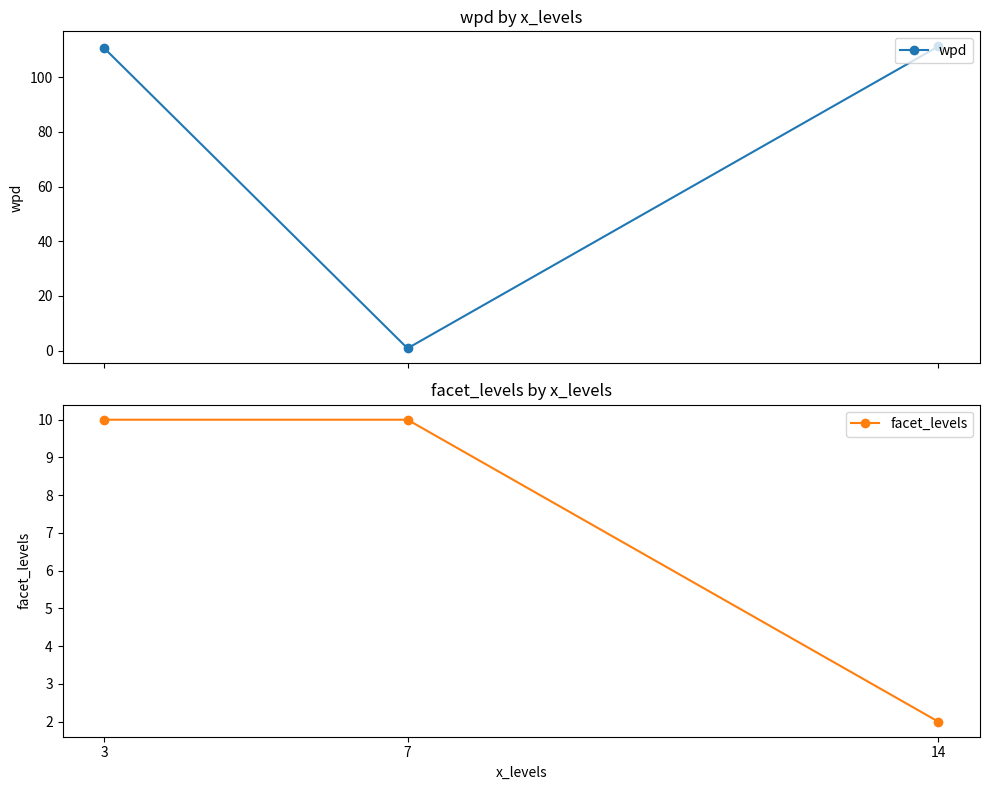

Reading left to right, list all the values displayed in this chart.

wpd: 110.5	0.9	111.2
facet_levels: 10.0	10.0	2.0